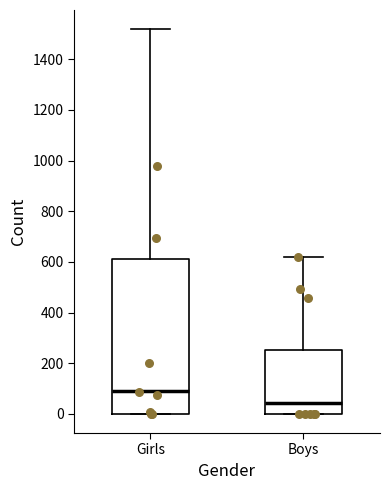

Where is the upper edge of the box for Girls on the y-axis? The values are not printed on the chart, so give them approximately, as read against the axis.

600